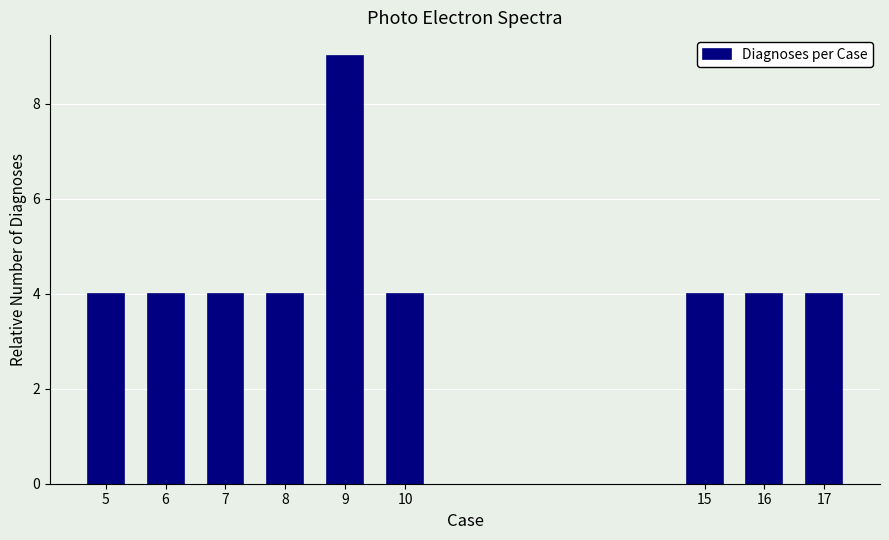

Reading left to right, extract all data points from this chart.

5=4	6=4	7=4	8=4	9=9	10=4	15=4	16=4	17=4